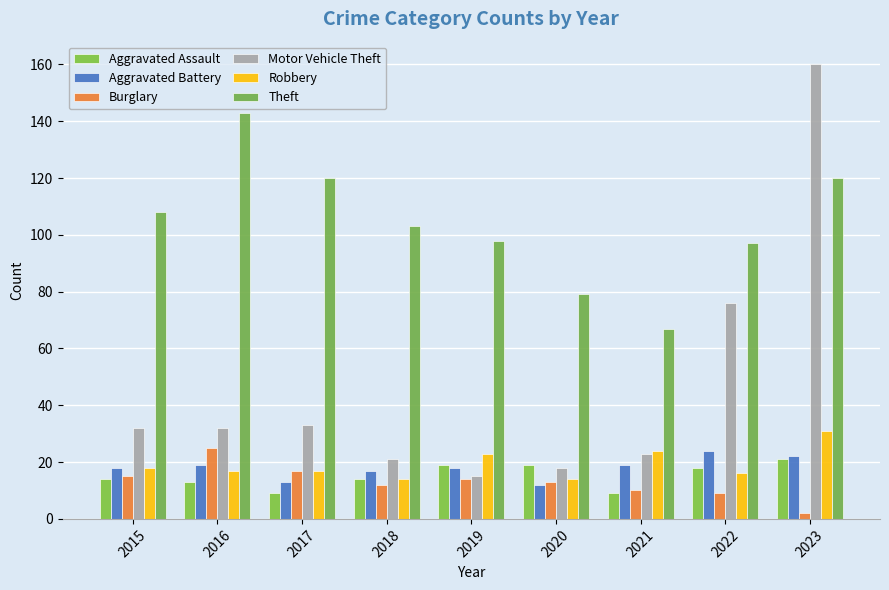

Is the value of Theft at 2023 greater than the value of Robbery at 2017?

Yes